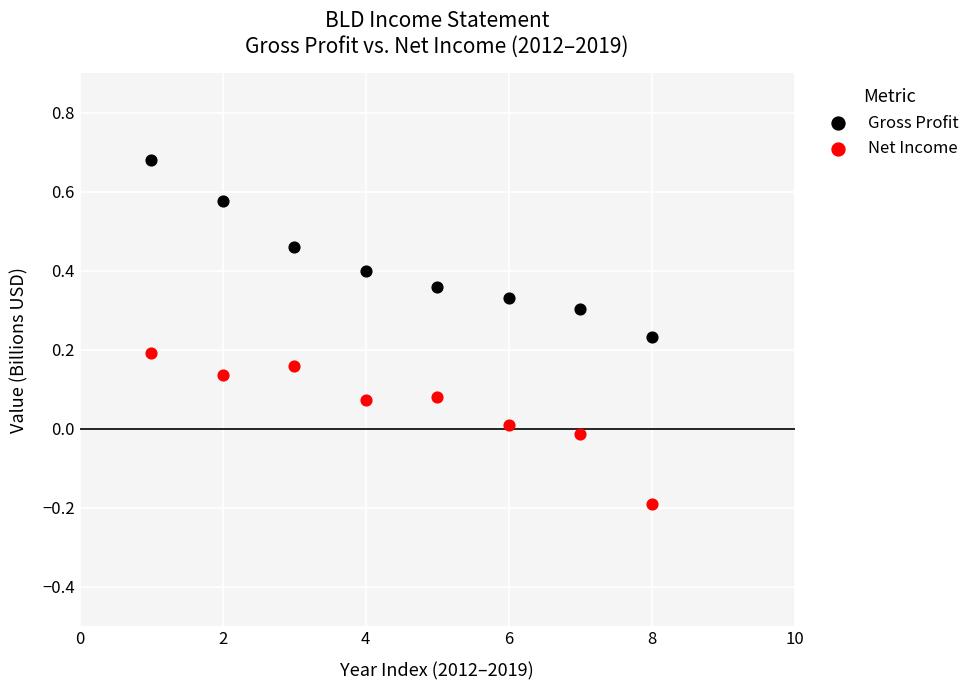

Across all data points, what is the range of Y values (max minus min)?

0.9